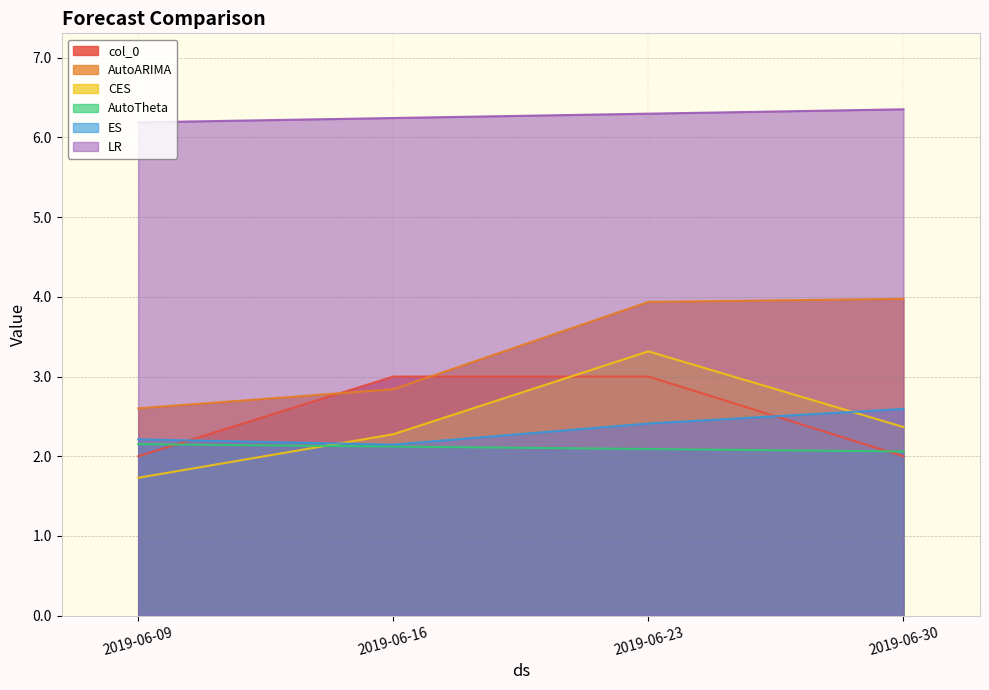

What is the sum of the AutoARIMA values at 2019-06-09 and 2019-06-30?

6.6